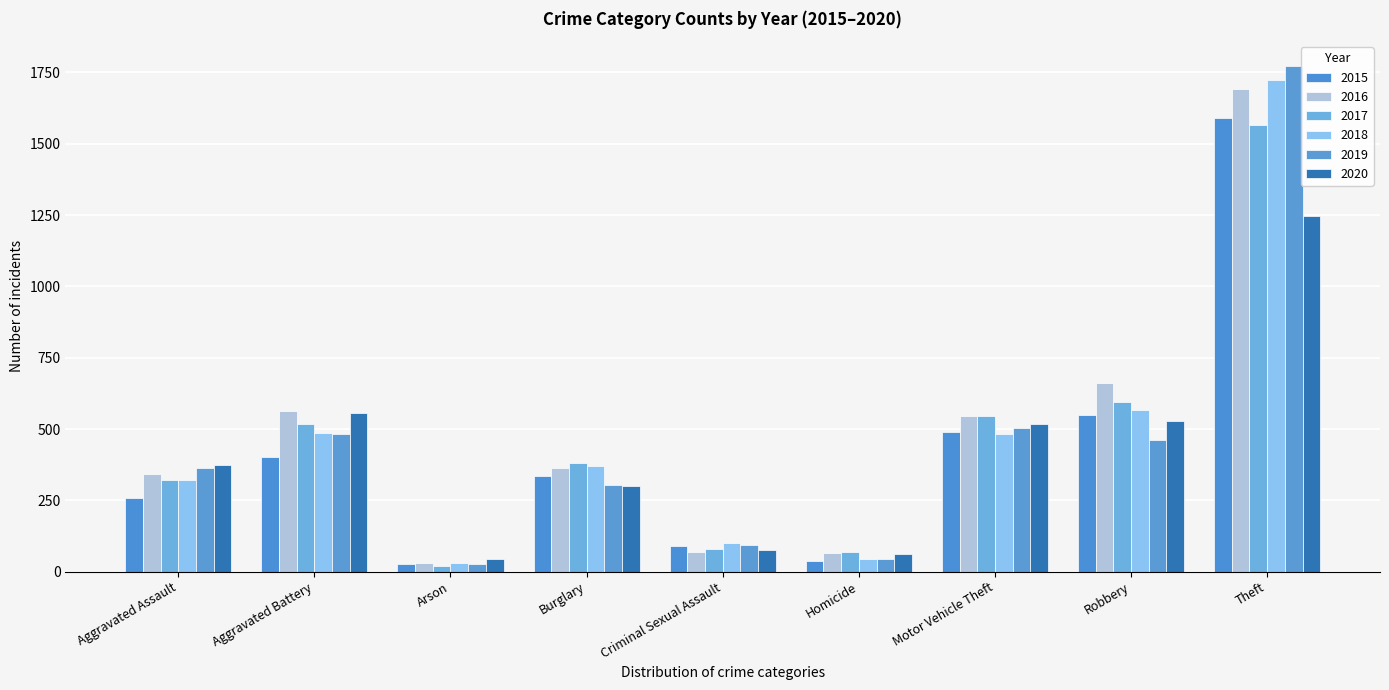

Is it true that 2015 equals 240 at Robbery?

False